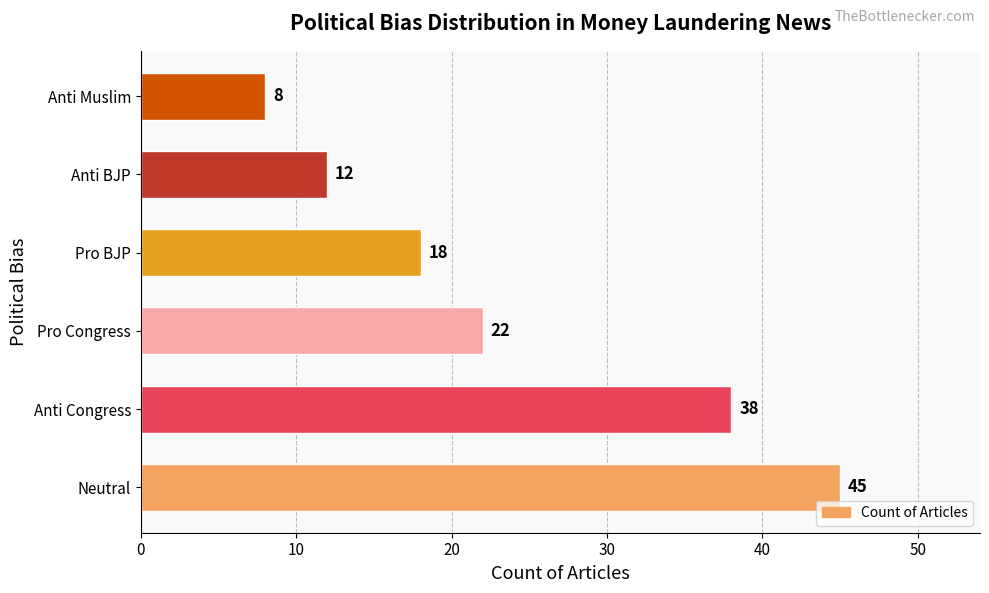

List the labels in order of value, smallest first.

Anti Muslim, Anti BJP, Pro BJP, Pro Congress, Anti Congress, Neutral